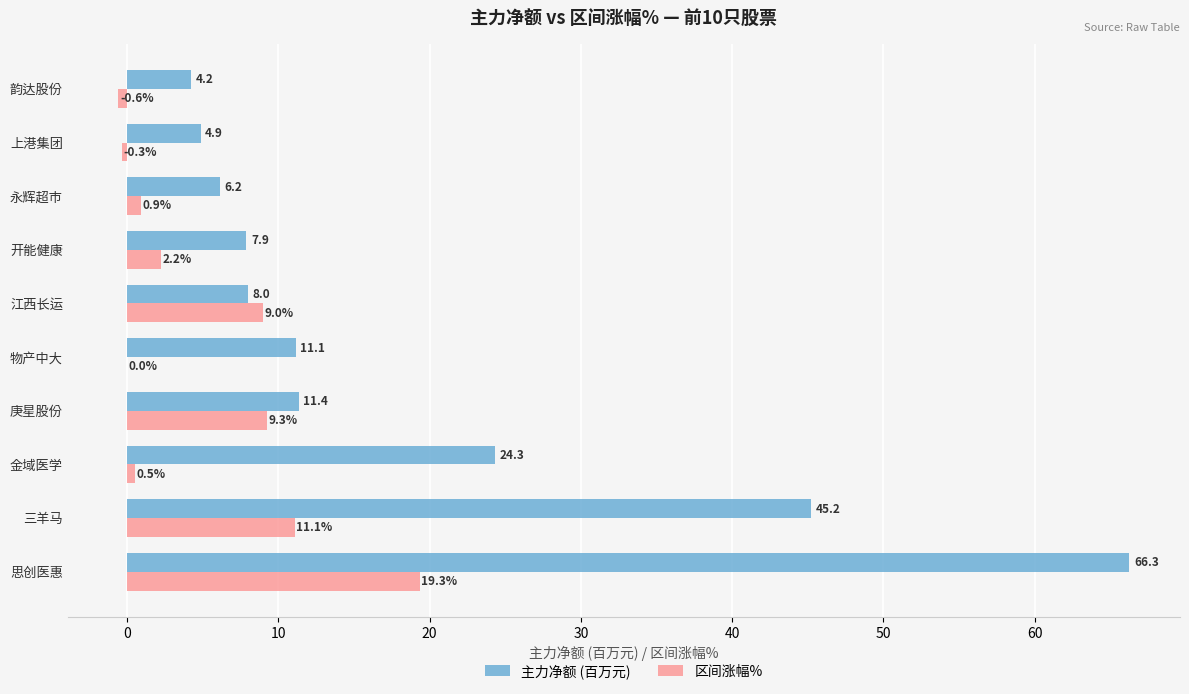

Between 庚星股份 and 物产中大, which series saw the biggest shift?

区间涨幅%